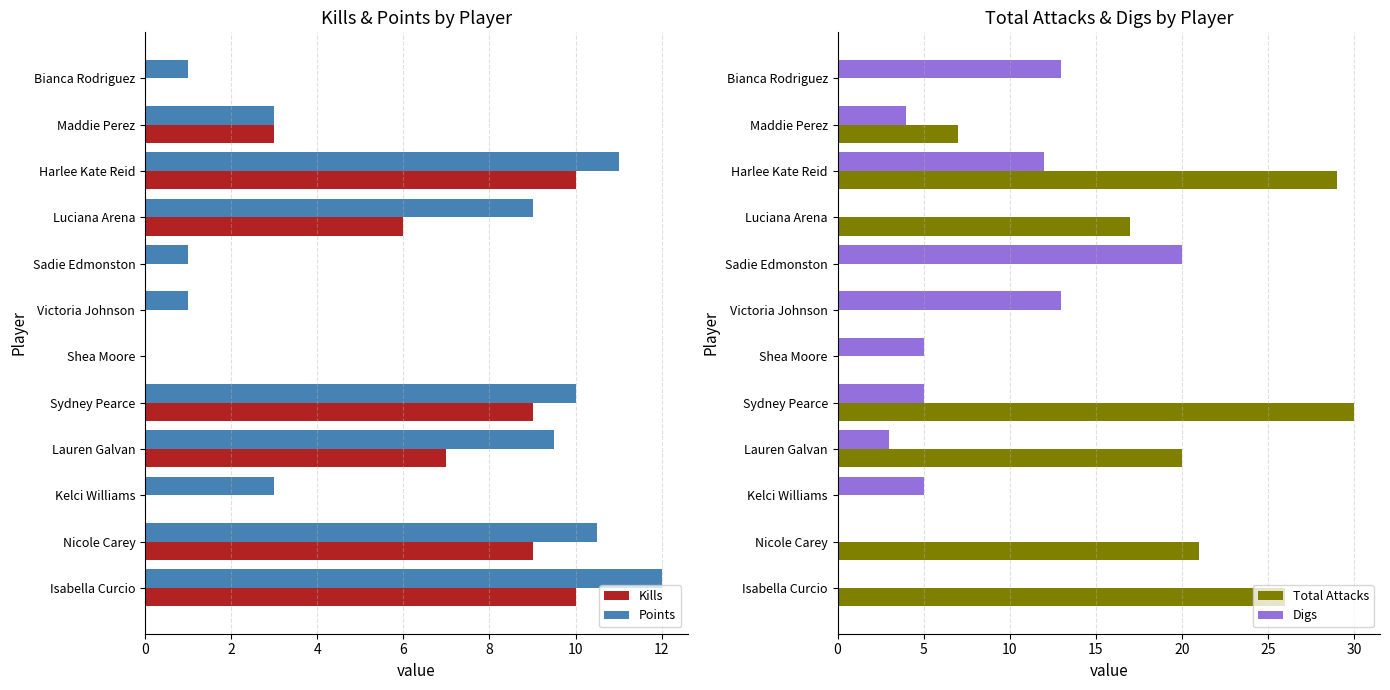

Reading left to right, list all the values displayed in this chart.

Kills: 10.0	9.0	0.0	7.0	9.0	0.0	0.0	0.0	6.0	10.0	3.0	0.0
Points: 12.0	10.5	3.0	9.5	10.0	0.0	1.0	1.0	9.0	11.0	3.0	1.0
Total Attacks: 26.0	21.0	0.0	20.0	30.0	0.0	0.0	0.0	17.0	29.0	7.0	0.0
Digs: 0.0	0.0	5.0	3.0	5.0	5.0	13.0	20.0	0.0	12.0	4.0	13.0